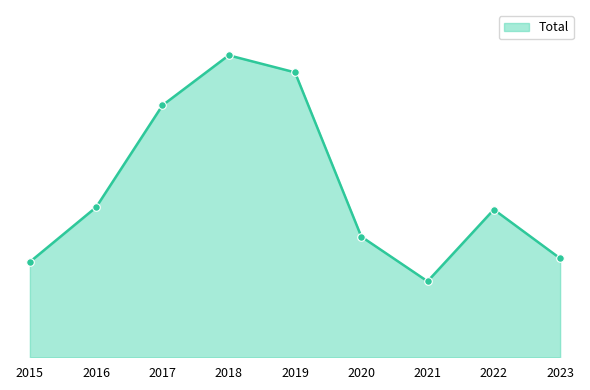

What is the change in value from 2022 to 2023?

-83